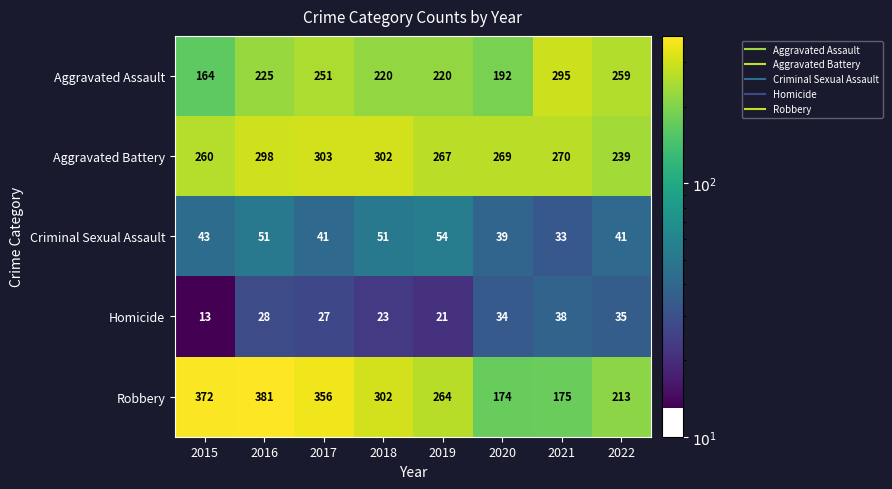

Which series has the largest range (max minus min)?

Robbery